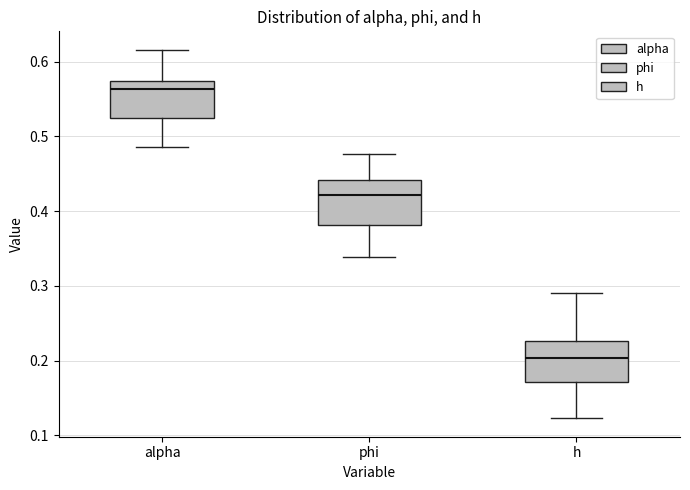

Where is the lower edge of the box for h on the y-axis? The values are not printed on the chart, so give them approximately, as read against the axis.

0.17